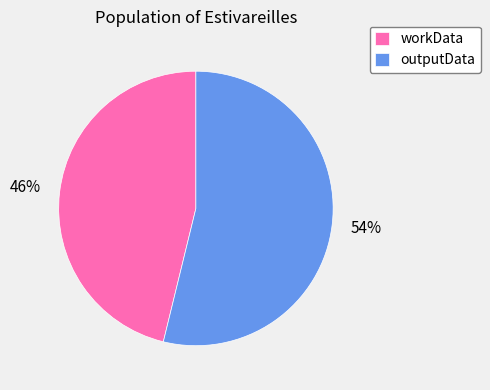

Which slice is the largest?

outputData